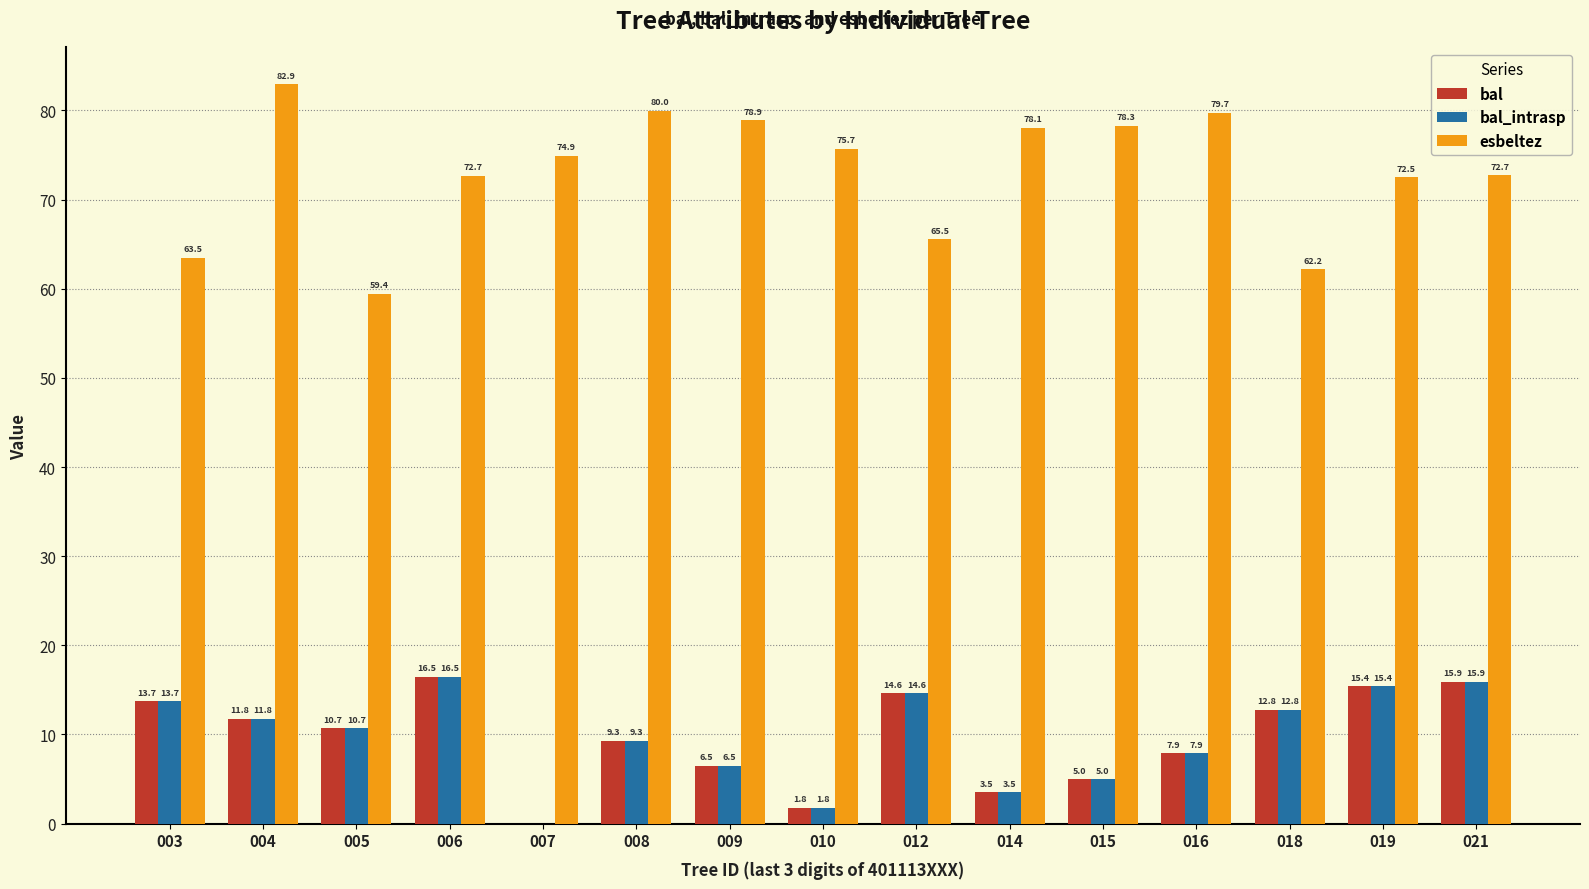

What is the sum of the bal values at 003 and 005?

24.4